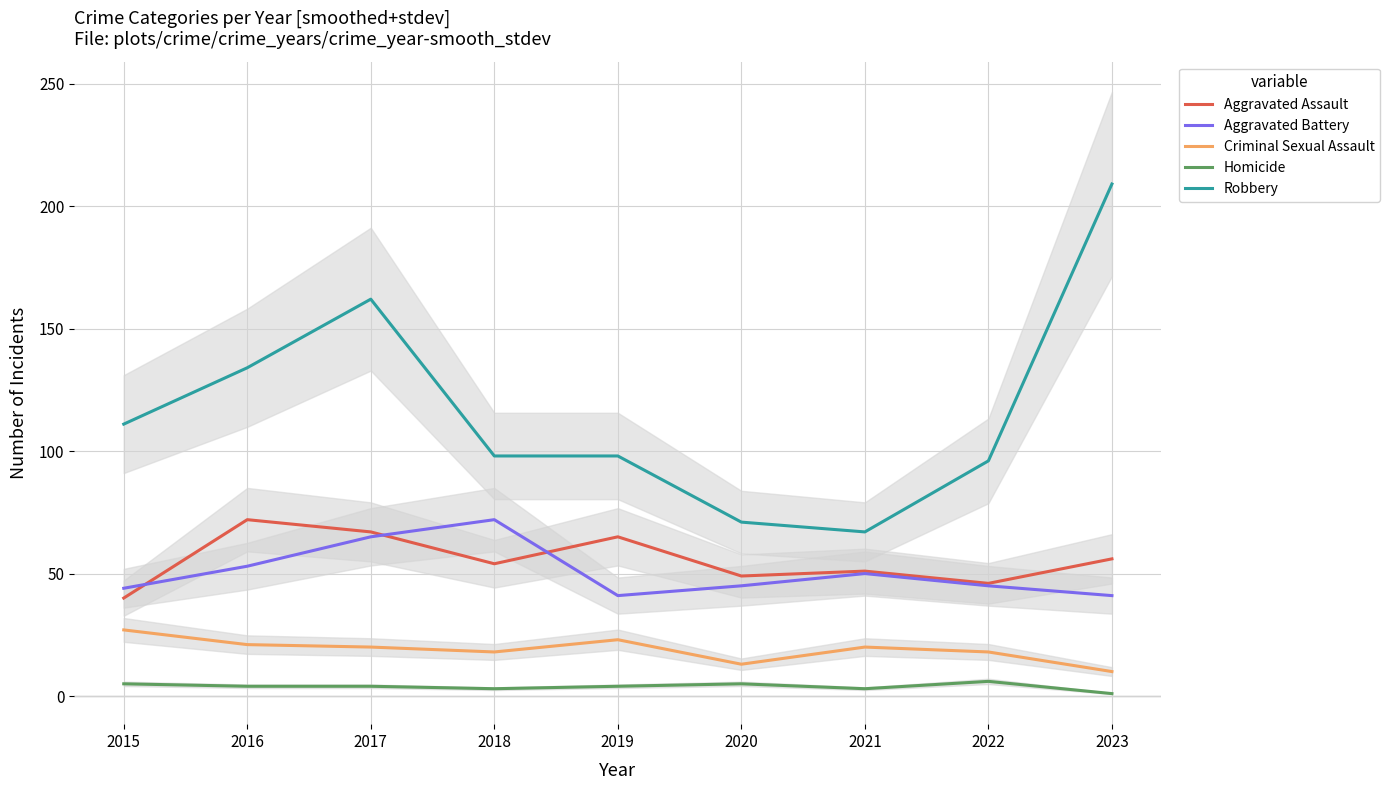

In Homicide, how many points are higher than both neighbors (excluding endpoints)?

2